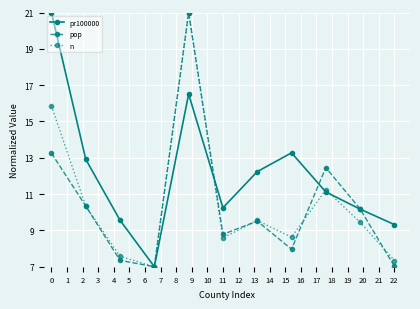

What is the value of the pr100000 point at the 9th from the left?

11.1